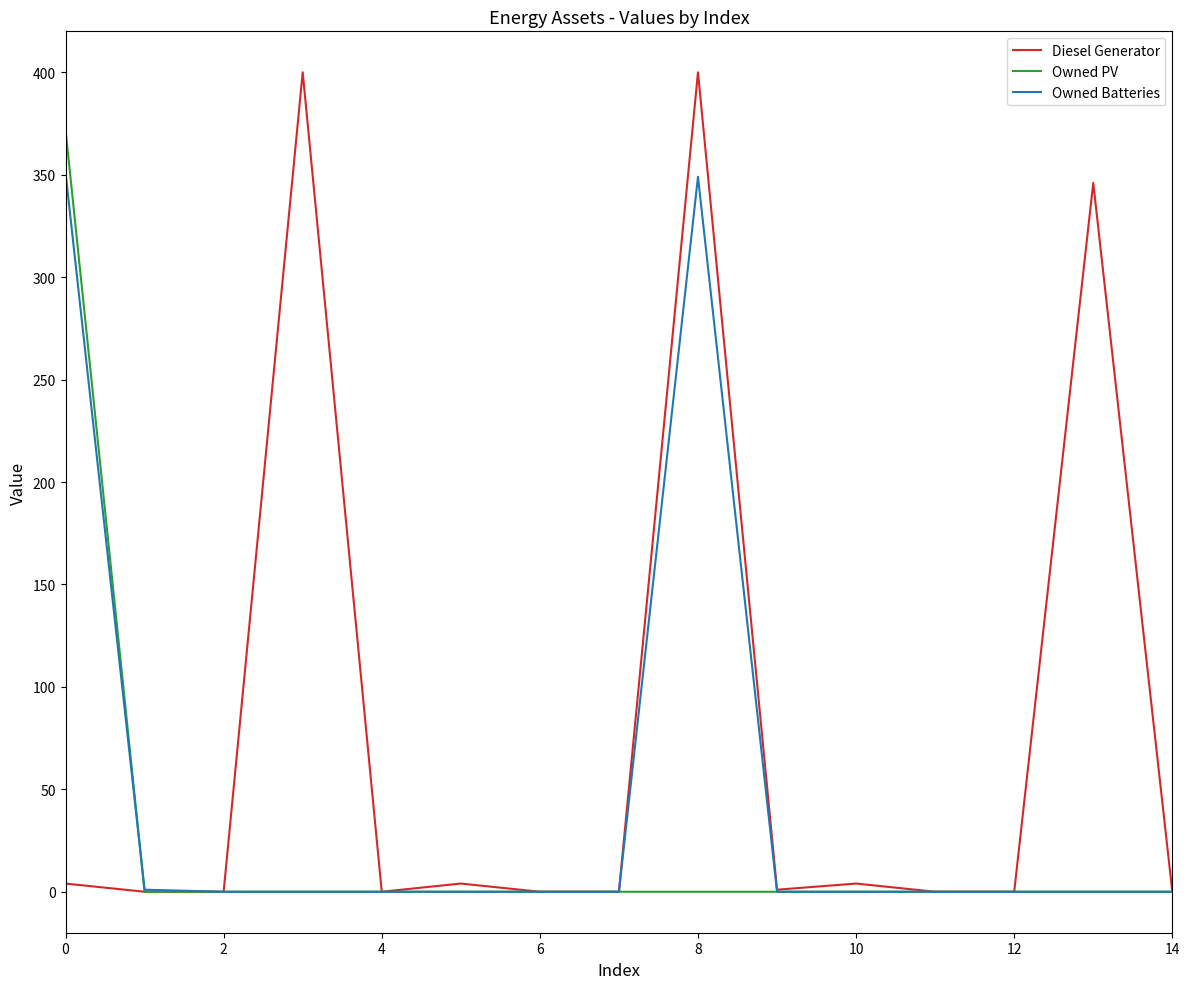

Which series has the largest total across all categories?

Diesel Generator